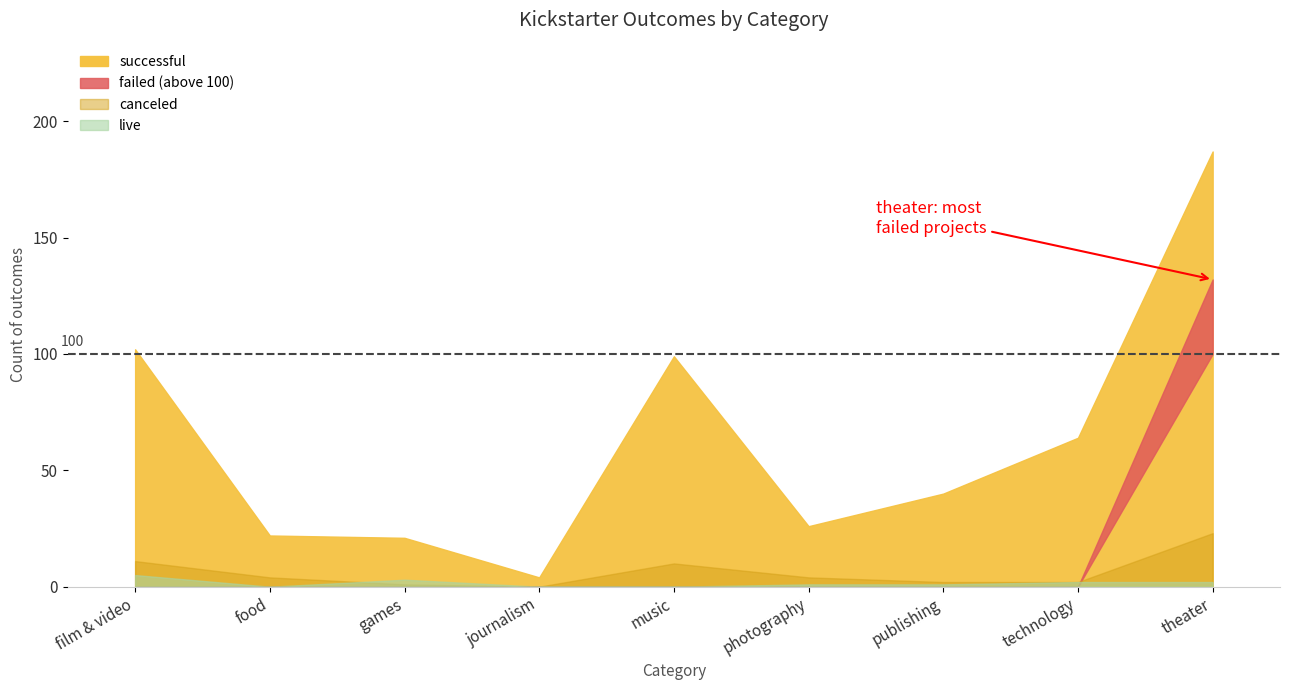

What is the total value across all series at music?

175